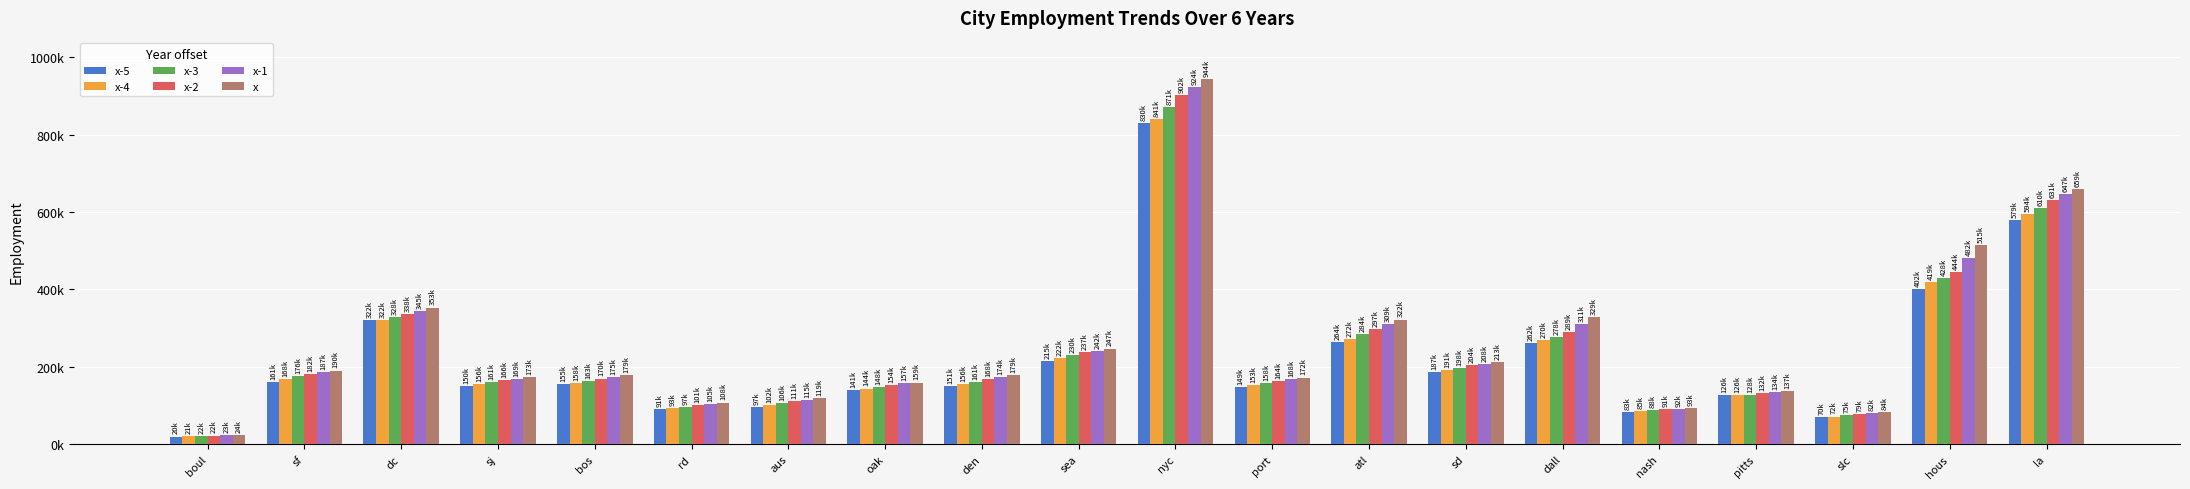

Which series has the largest total across all categories?

x